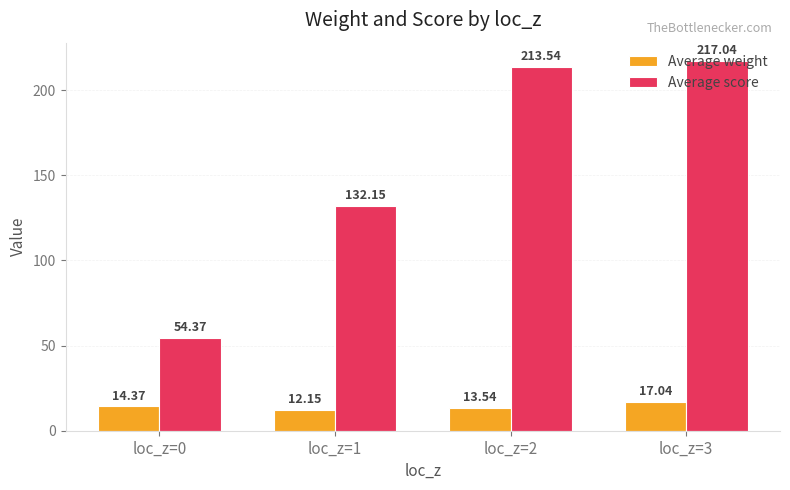

The value of Average weight at loc_z=1 is 21.0. True or false?

False